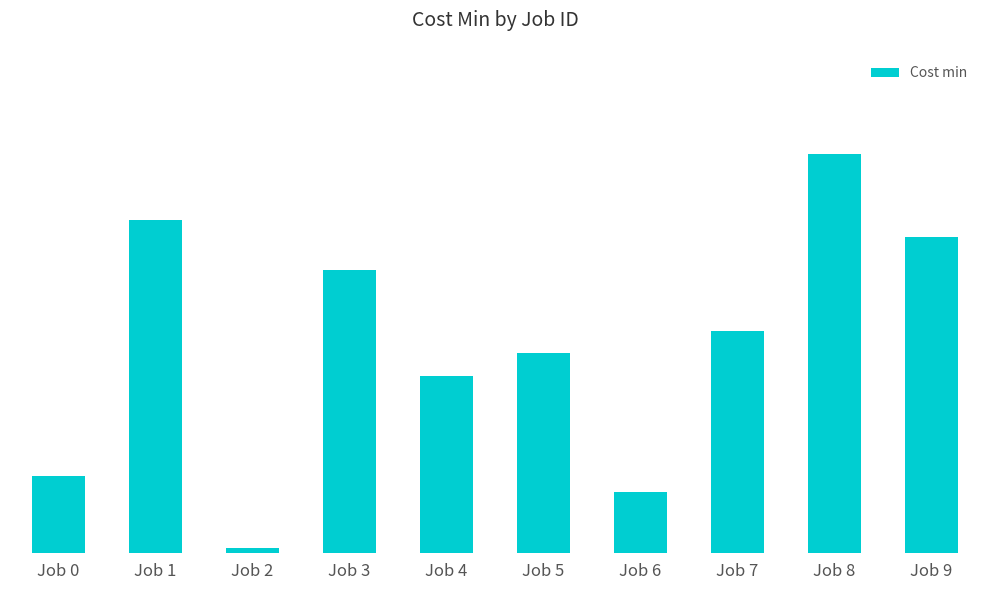

What is the sum of all values?

374